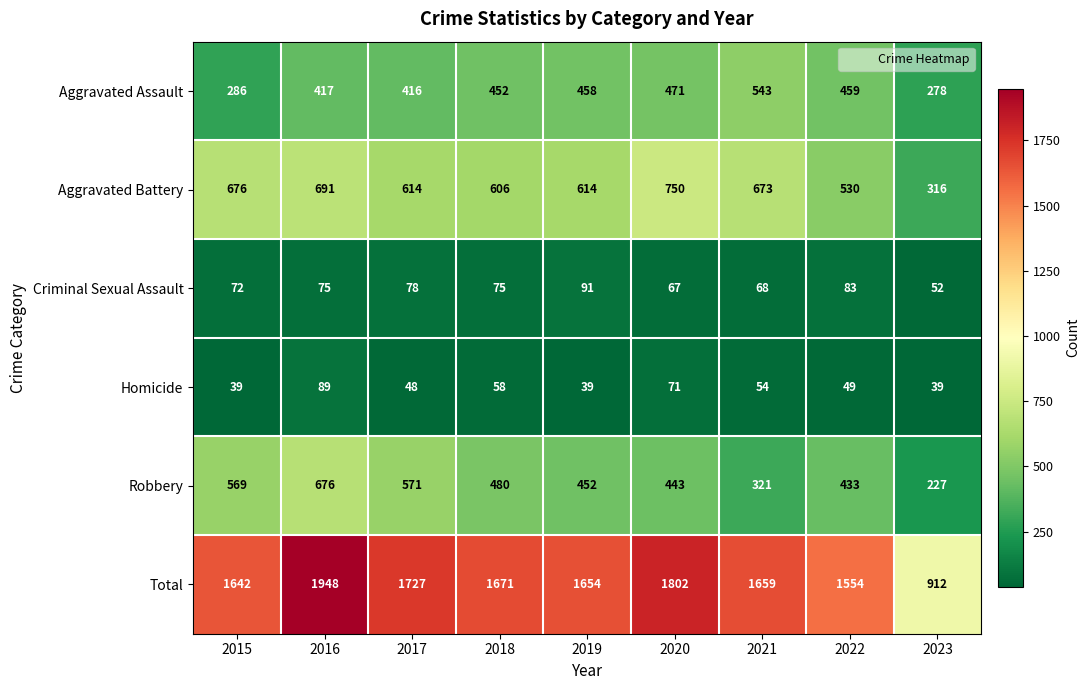

What is the difference between the maximum and second lowest values in the Homicide series?

50